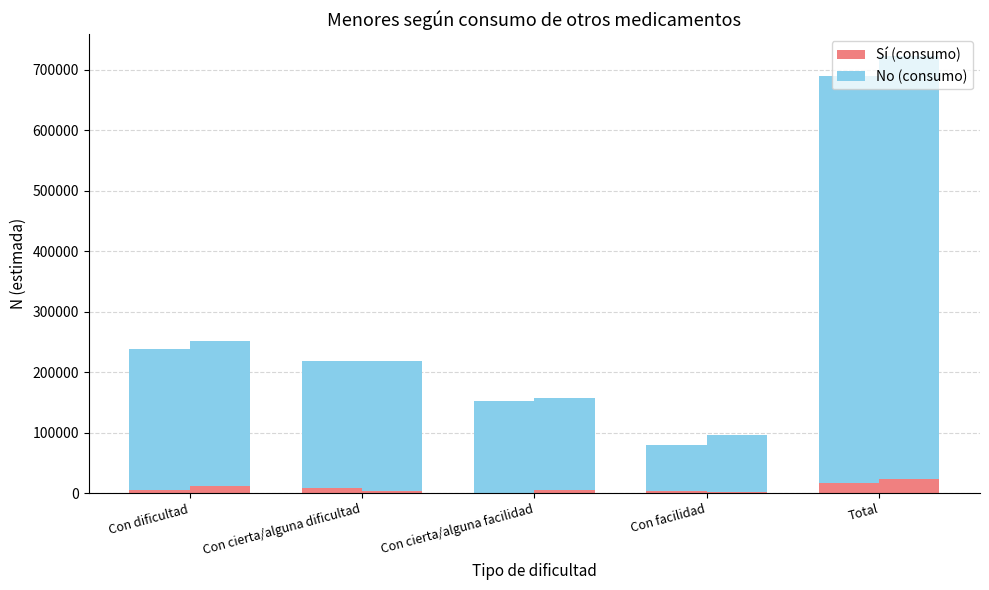

At which label does Niña No first exceed 211274?

Con dificultad